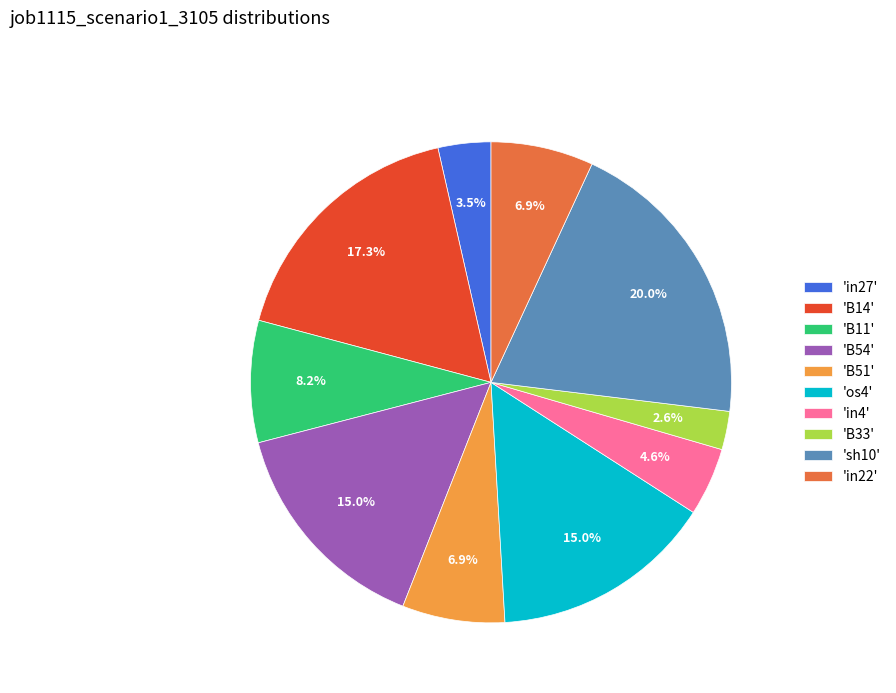

What is the largest slice in the pie chart?

'sh10'